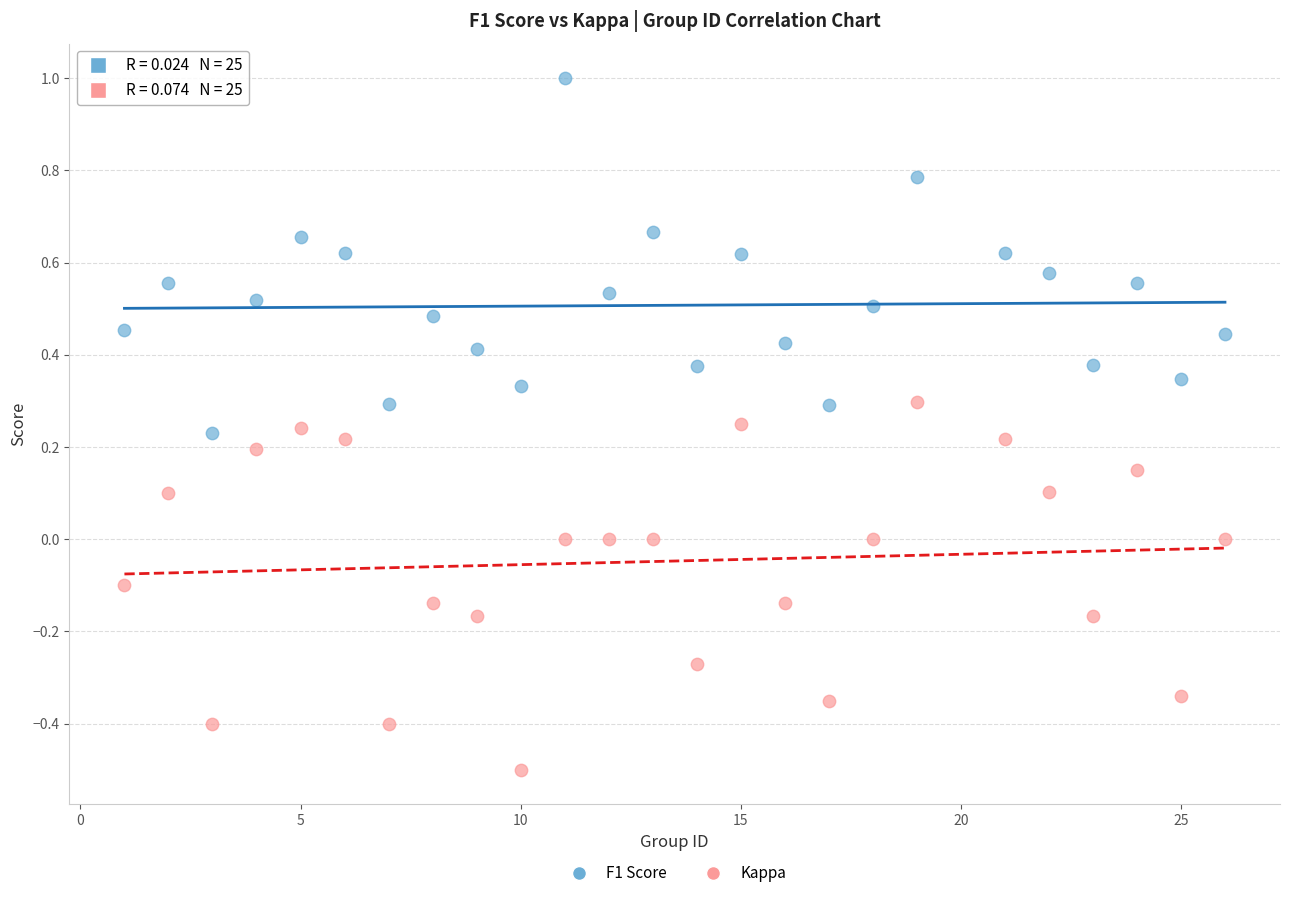

Which series contains the highest Y value?

F1 Score